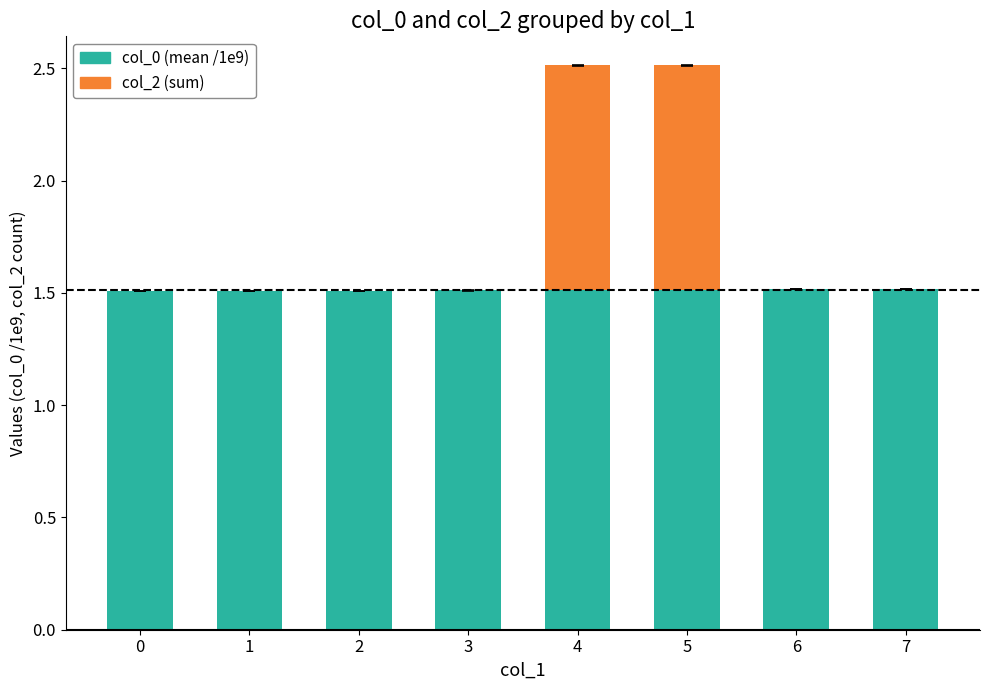

What is the total value across all series at 4?

2.5